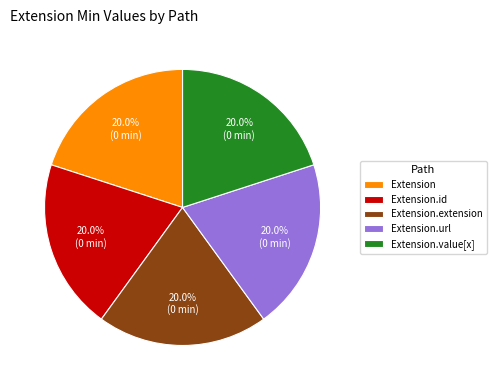

To the nearest percent, what portion does Extension.url represent?

20%